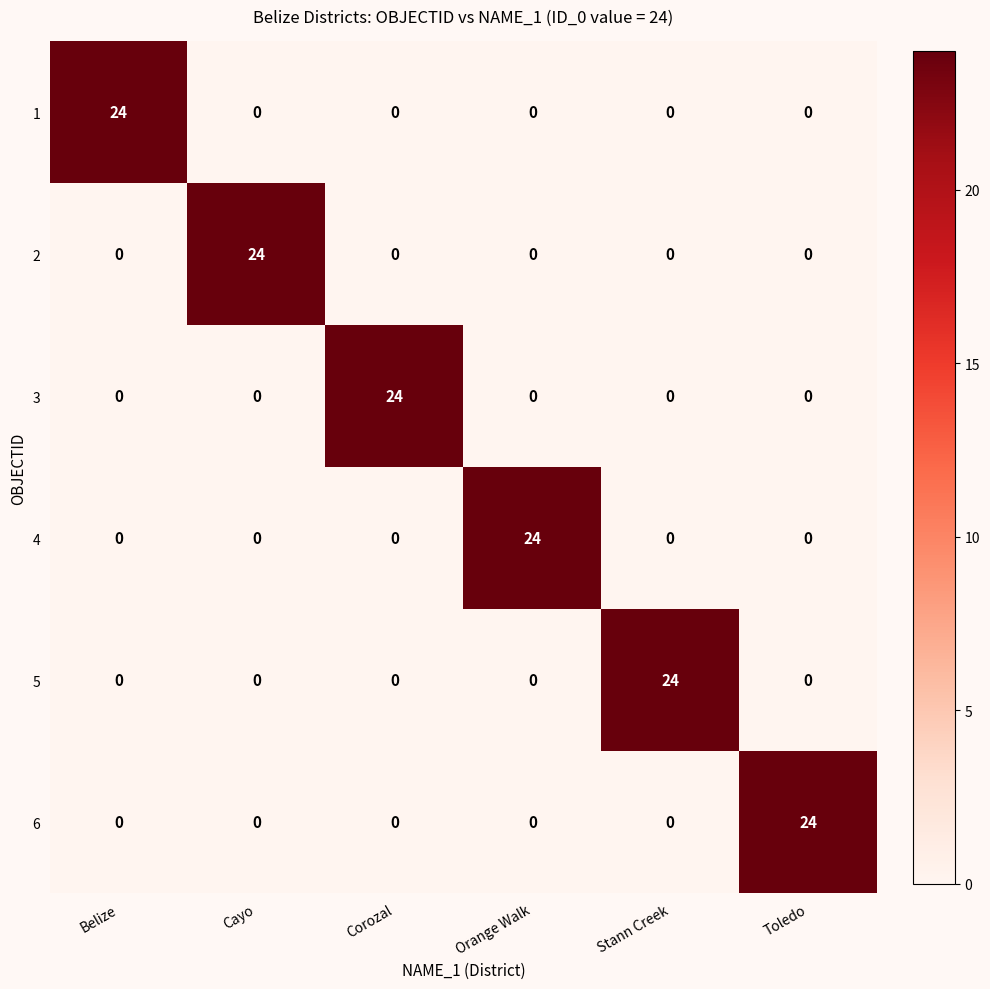

At how many categories does at least one series exceed 4?

6